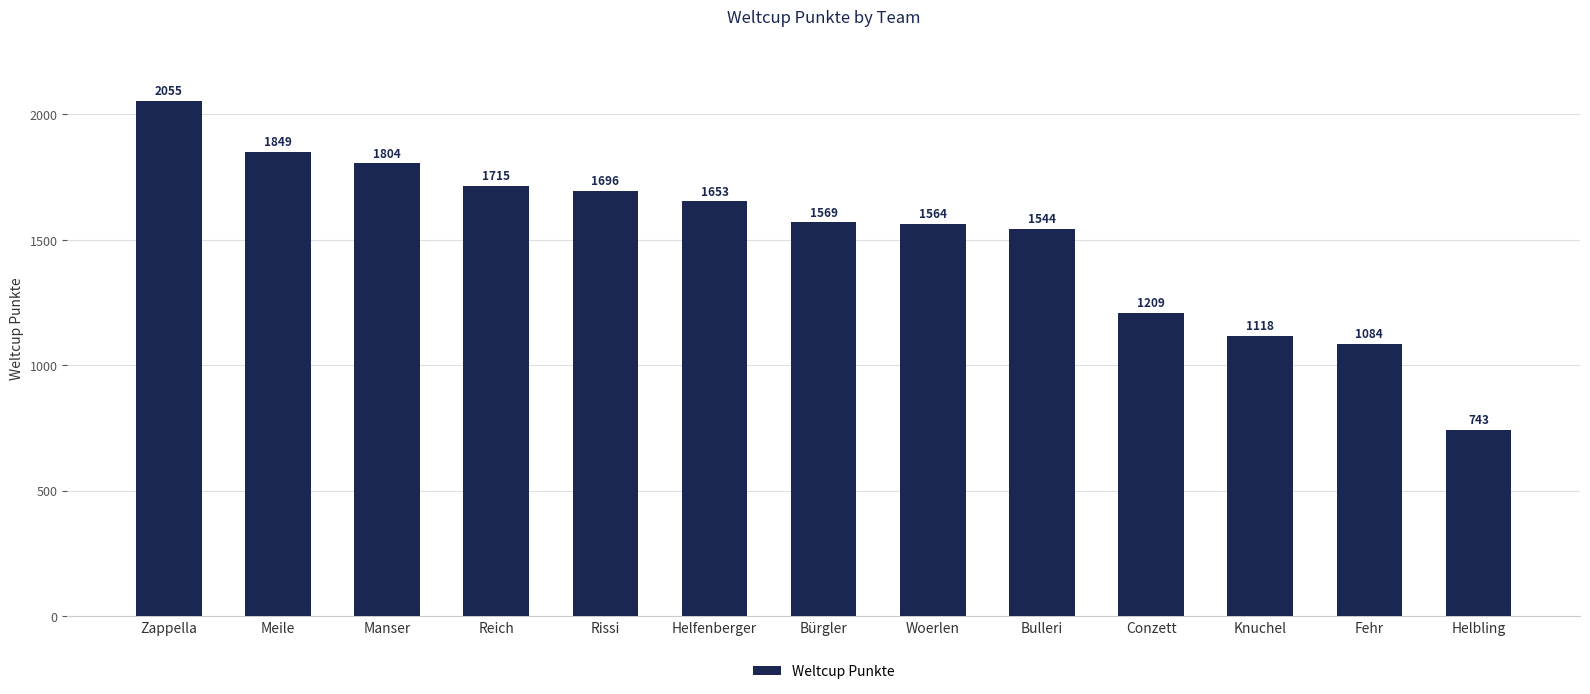

At which category does the chart reach its peak across all series?

Zappella